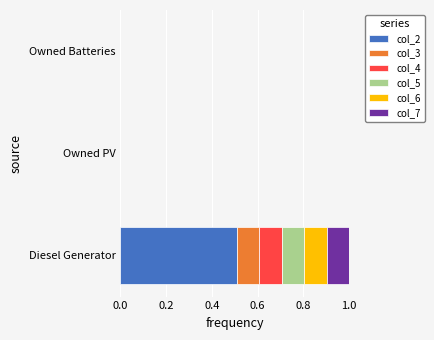

At which category is the sum across all series the highest?

Diesel Generator